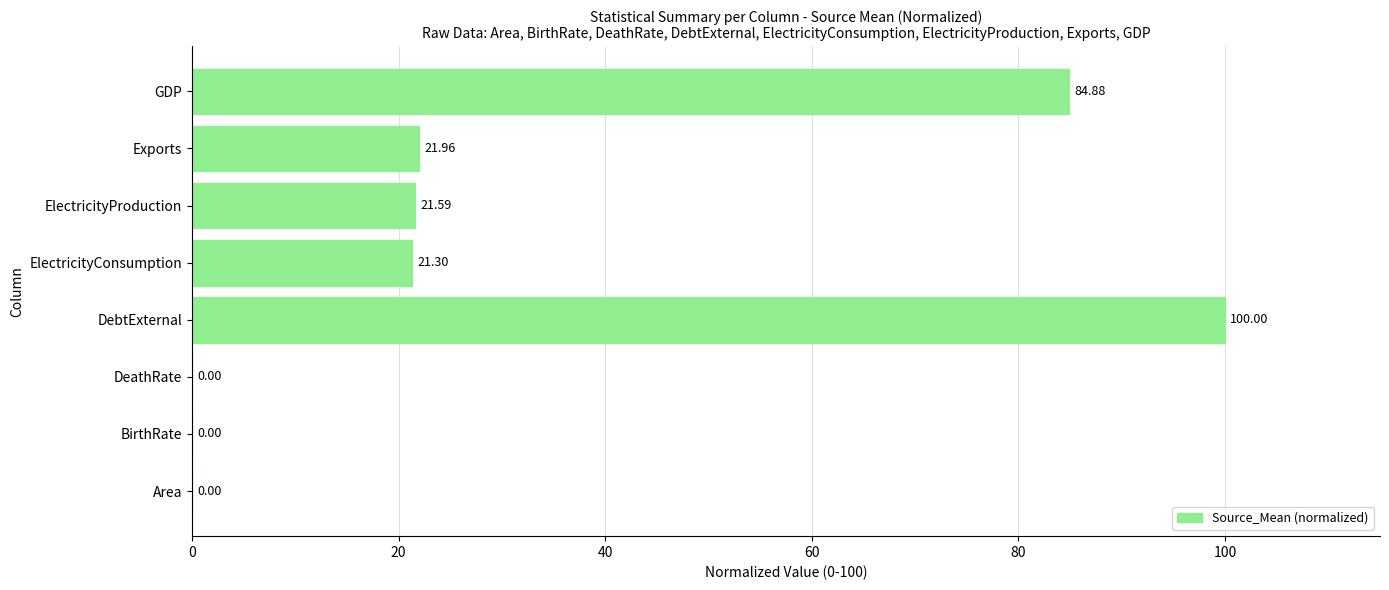

What is the sum of the values at ElectricityProduction and DebtExternal?

121.6